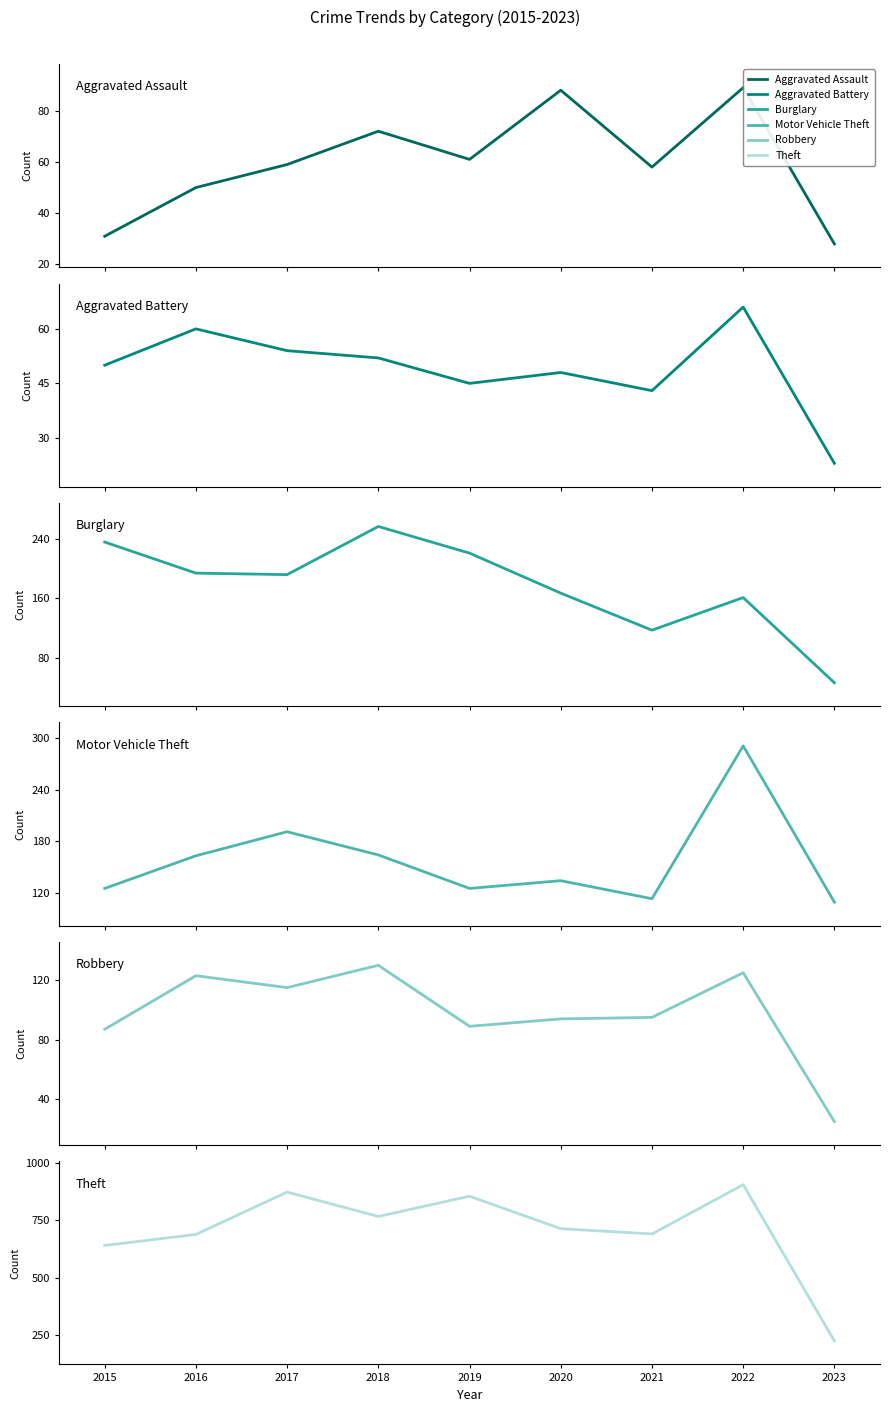

What is the difference between the maximum and minimum values in the Motor Vehicle Theft series?

182